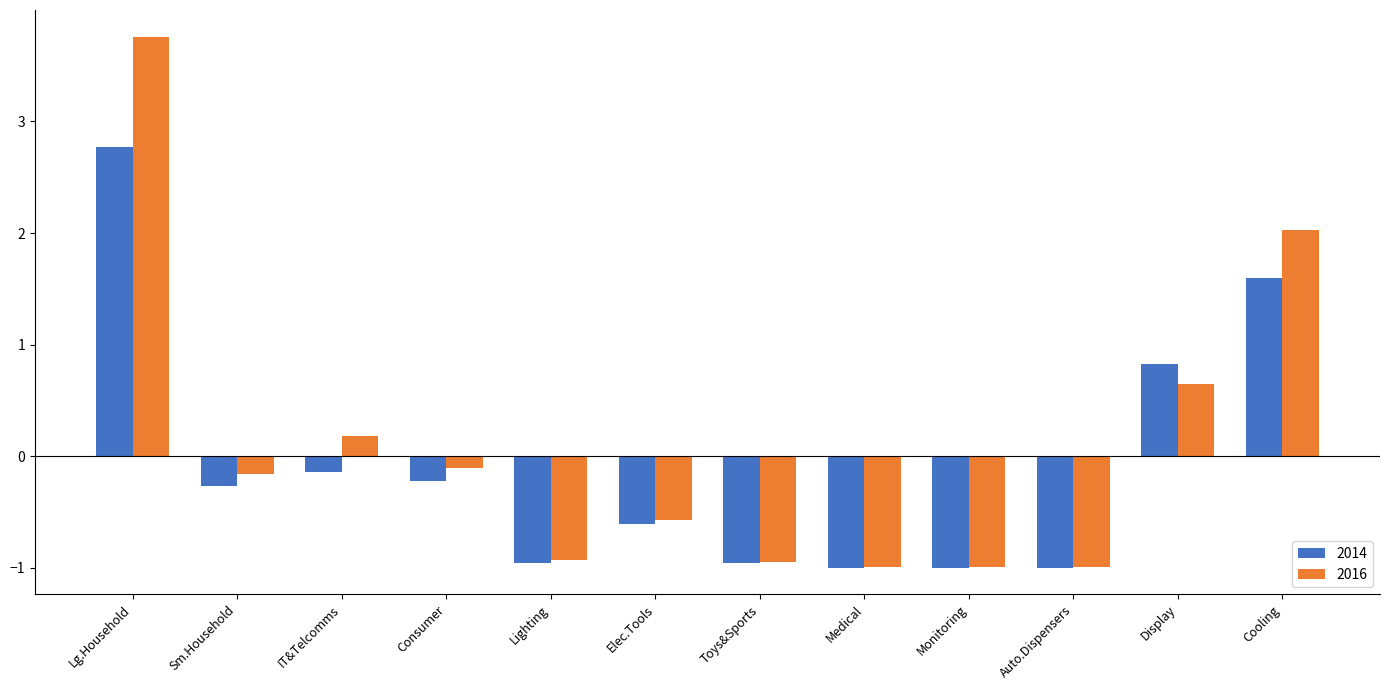

What is the average value of the 2014 series?

-0.1